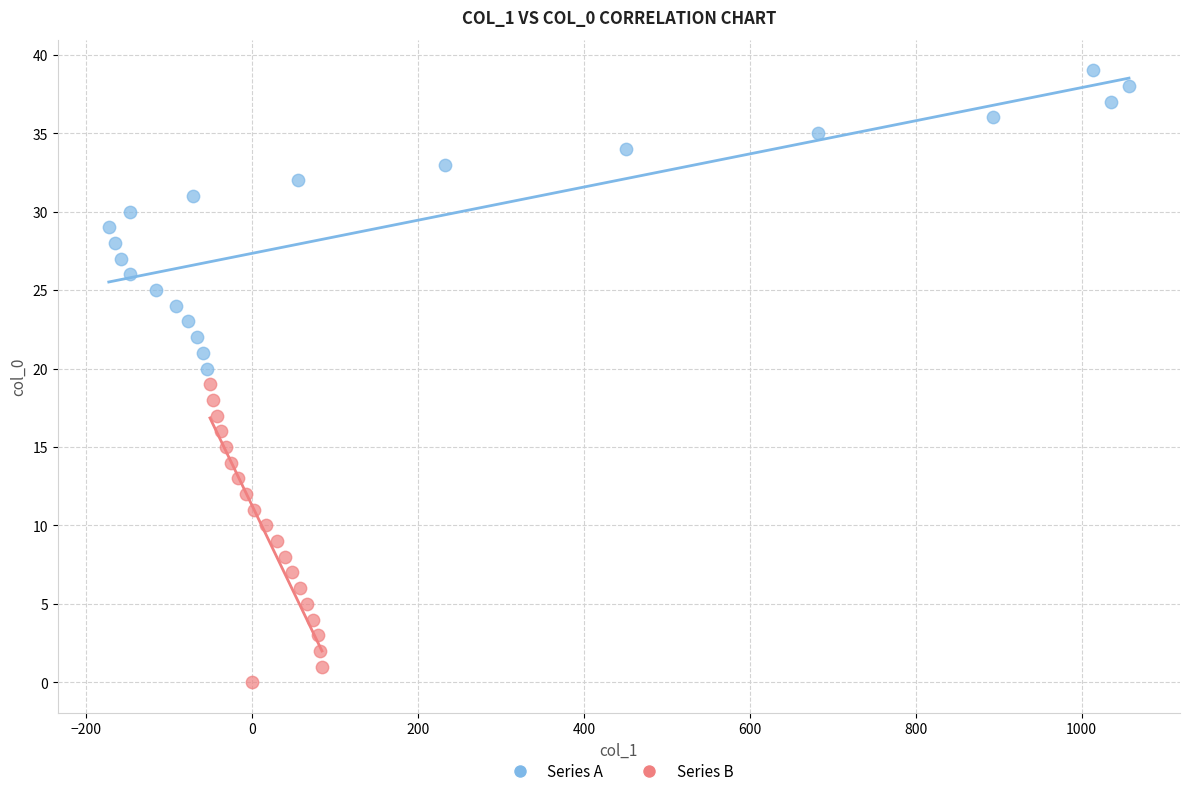

Which series contains the highest Y value?

Series A